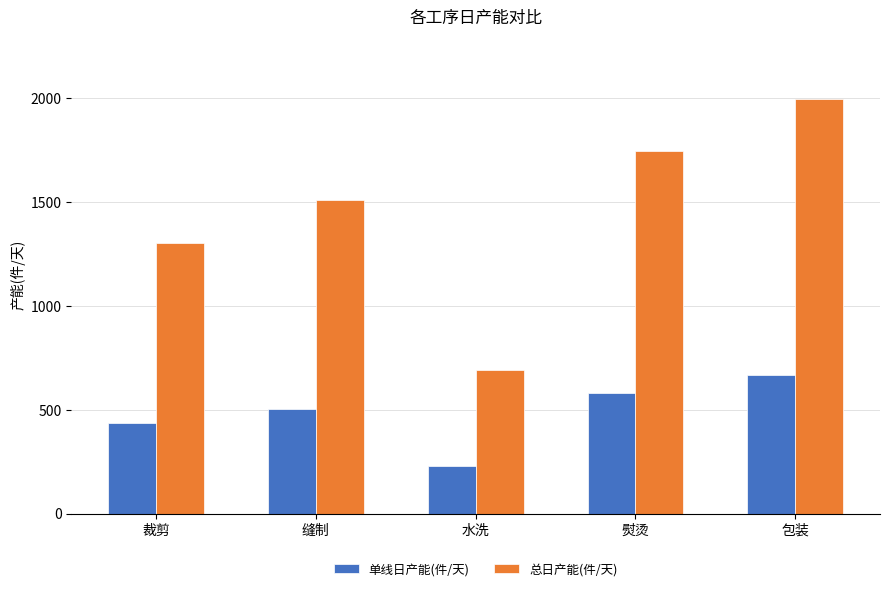

Rank the series at 裁剪 from lowest to highest value.

单线日产能(件/天), 总日产能(件/天)